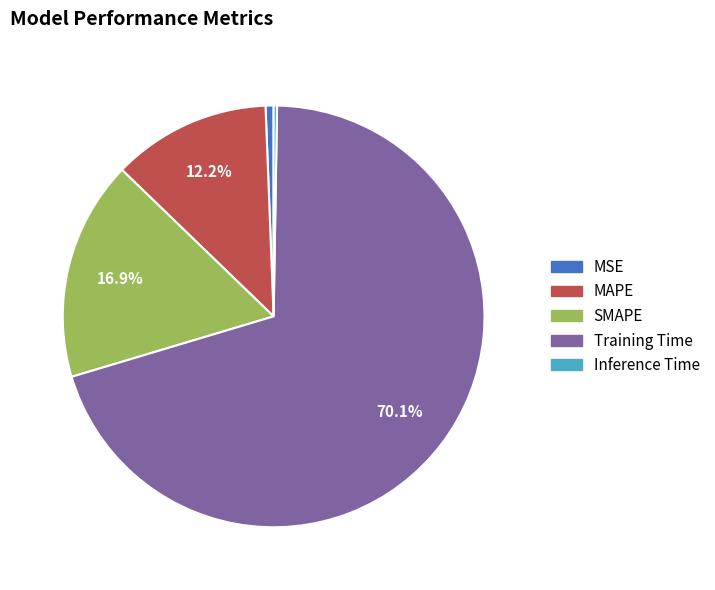

What is the largest slice in the pie chart?

Training Time